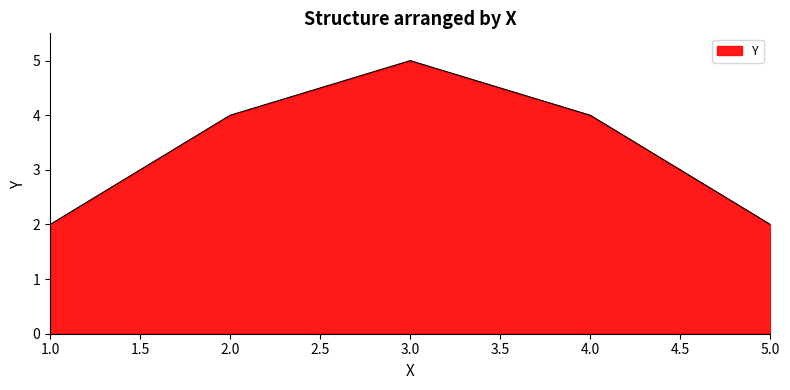

Approximately how many times larger is the value at 4.0 compared to 3.0?

0.8